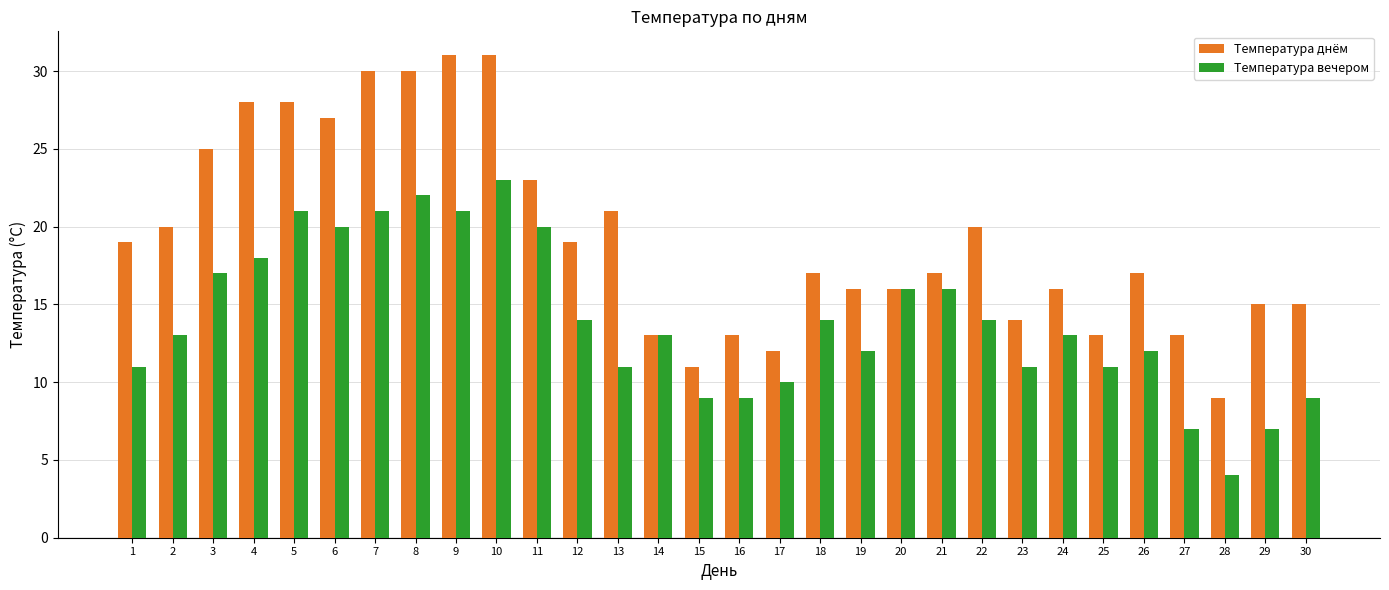

At 19, list the series in order from largest to smallest.

Температура днём, Температура вечером